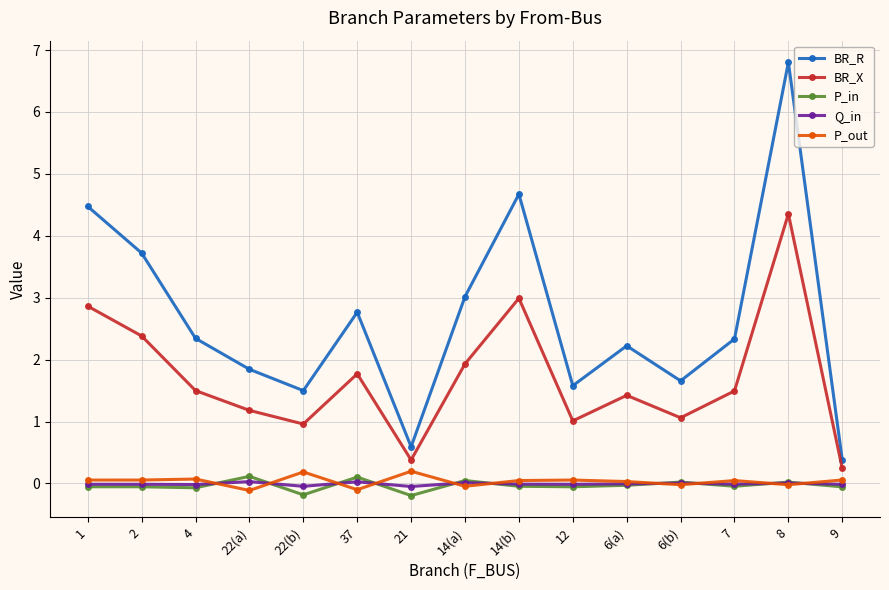

How many lines are shown in the chart?

5